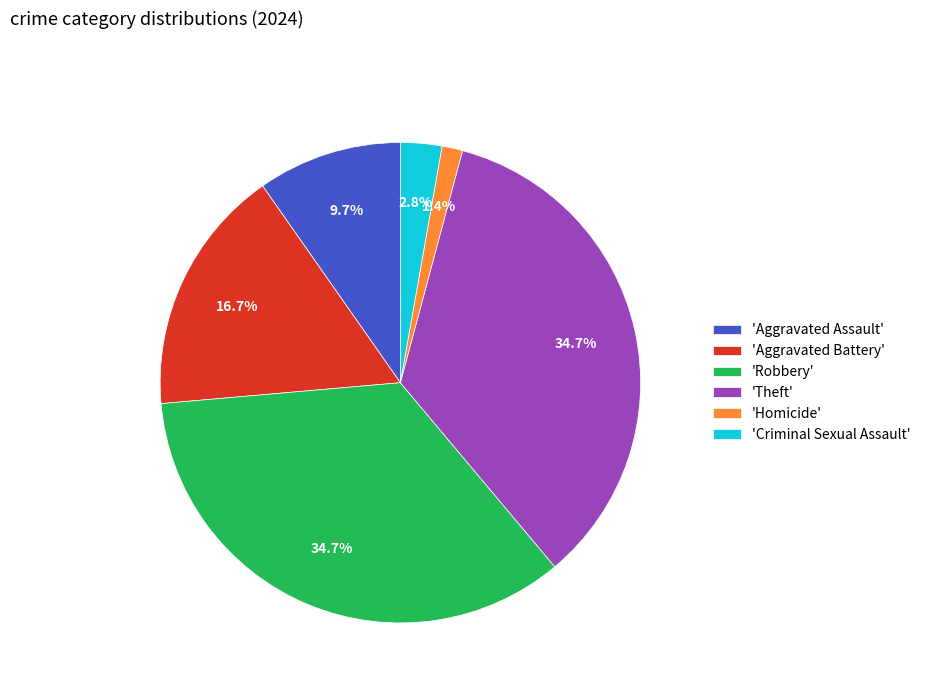

Combined, do 'Aggravated Battery' and 'Criminal Sexual Assault' account for over 50%?

No